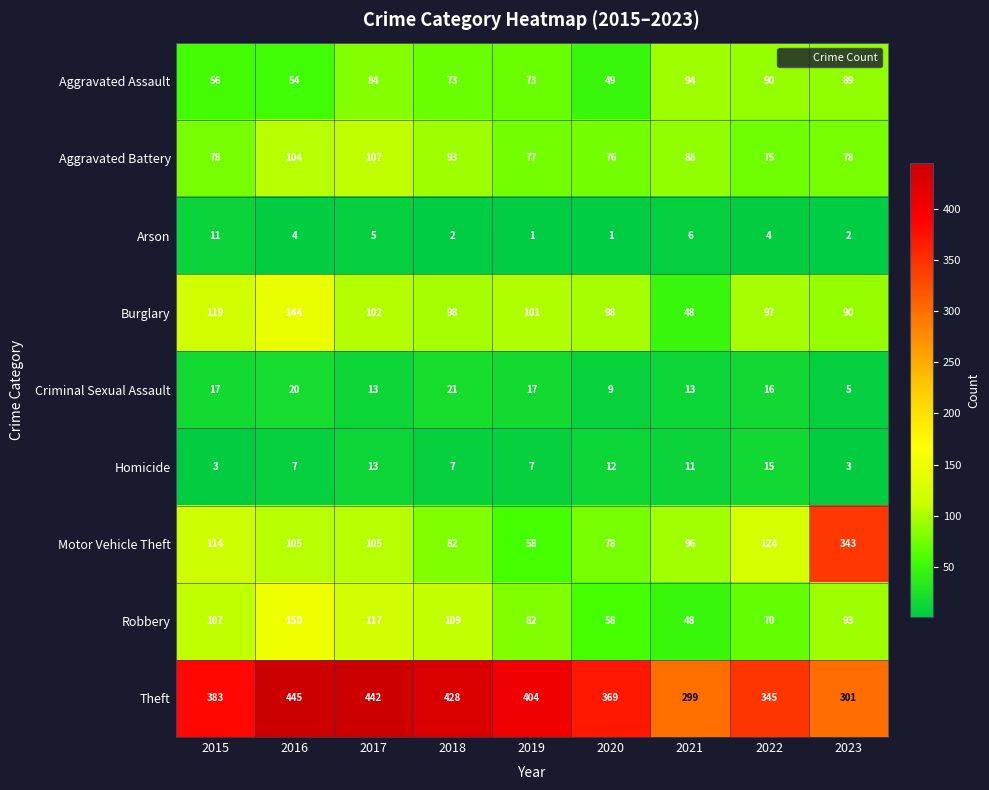

What is the approximate value of Aggravated Assault at 2021, to the nearest 10?

90